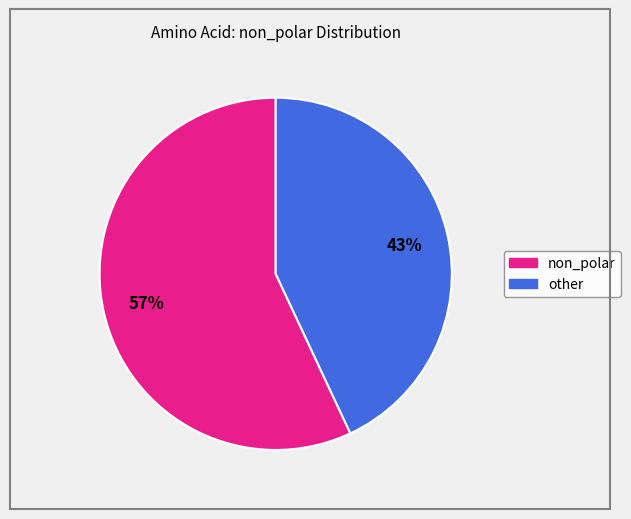

To the nearest percent, what is the difference between the largest and smallest slice percentages?

14%